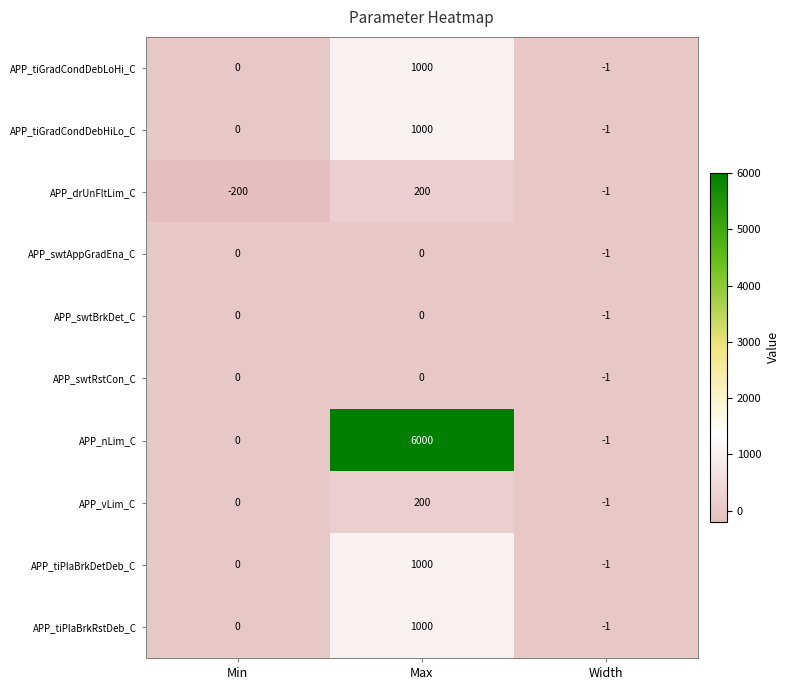

What is the total value across all series at Min?

-200